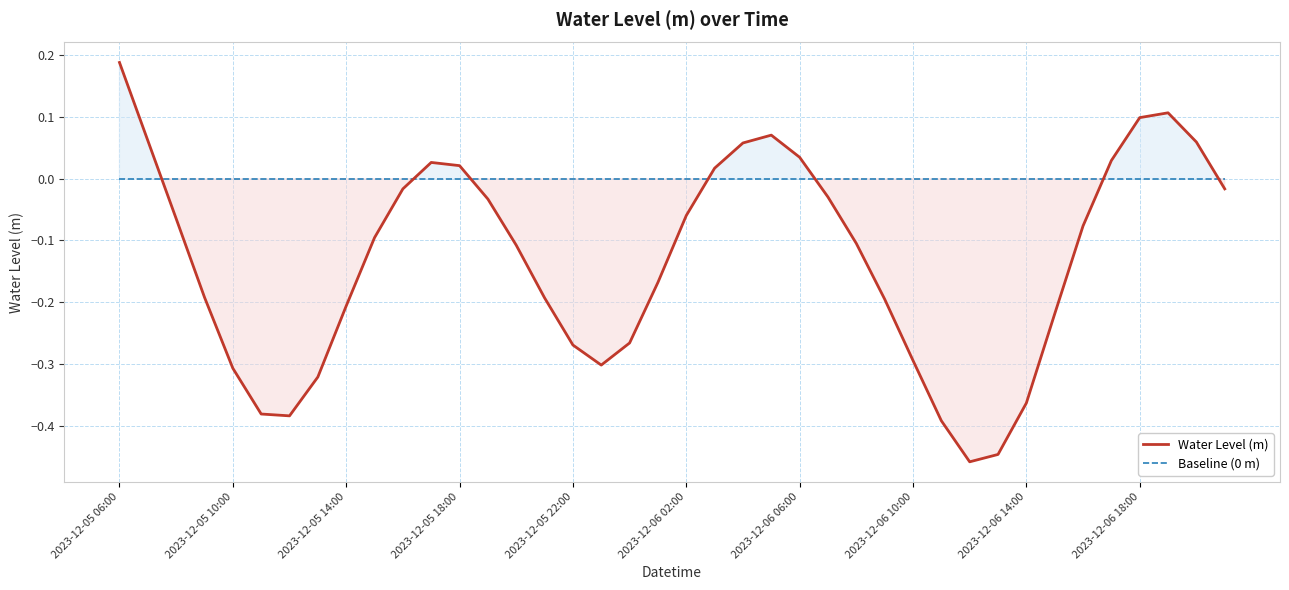

What is the greatest value displayed?

0.2